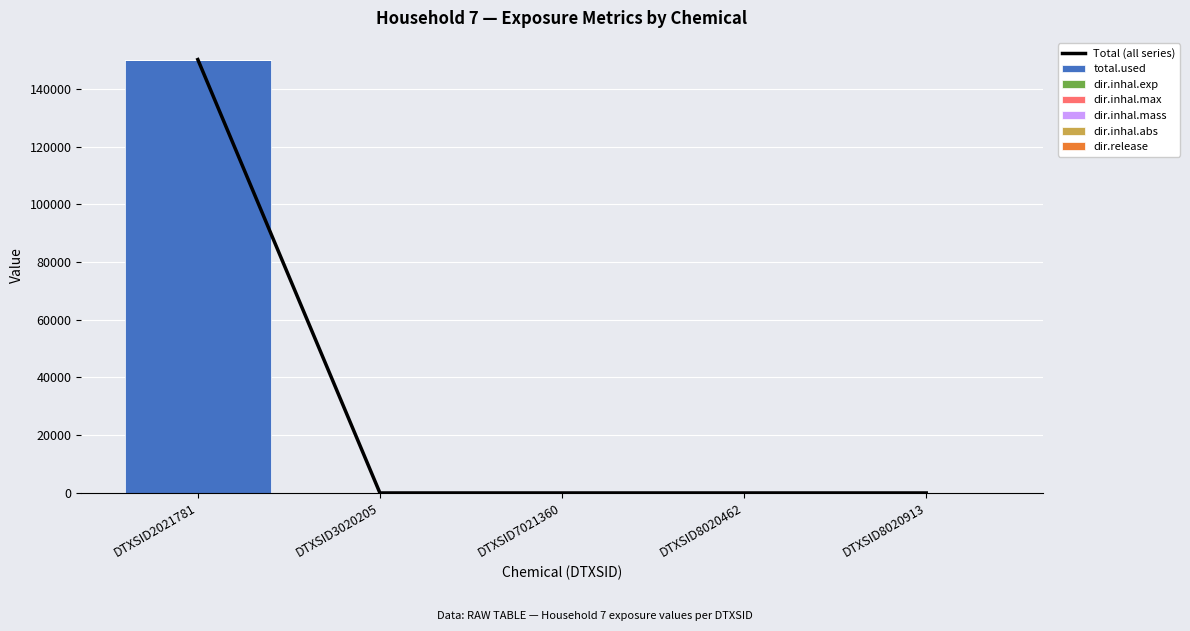

Is the value of dir.release at DTXSID8020913 greater than the value of dir.inhal.abs at DTXSID7021360?

No